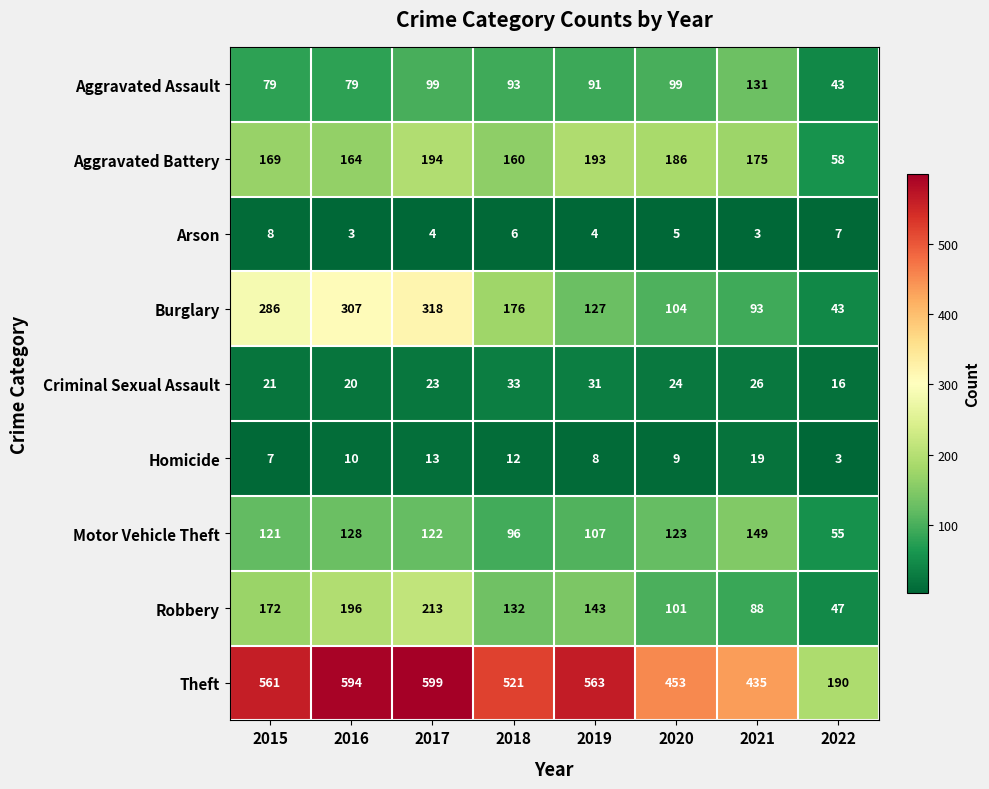

What is the sum of all Burglary values?

1454